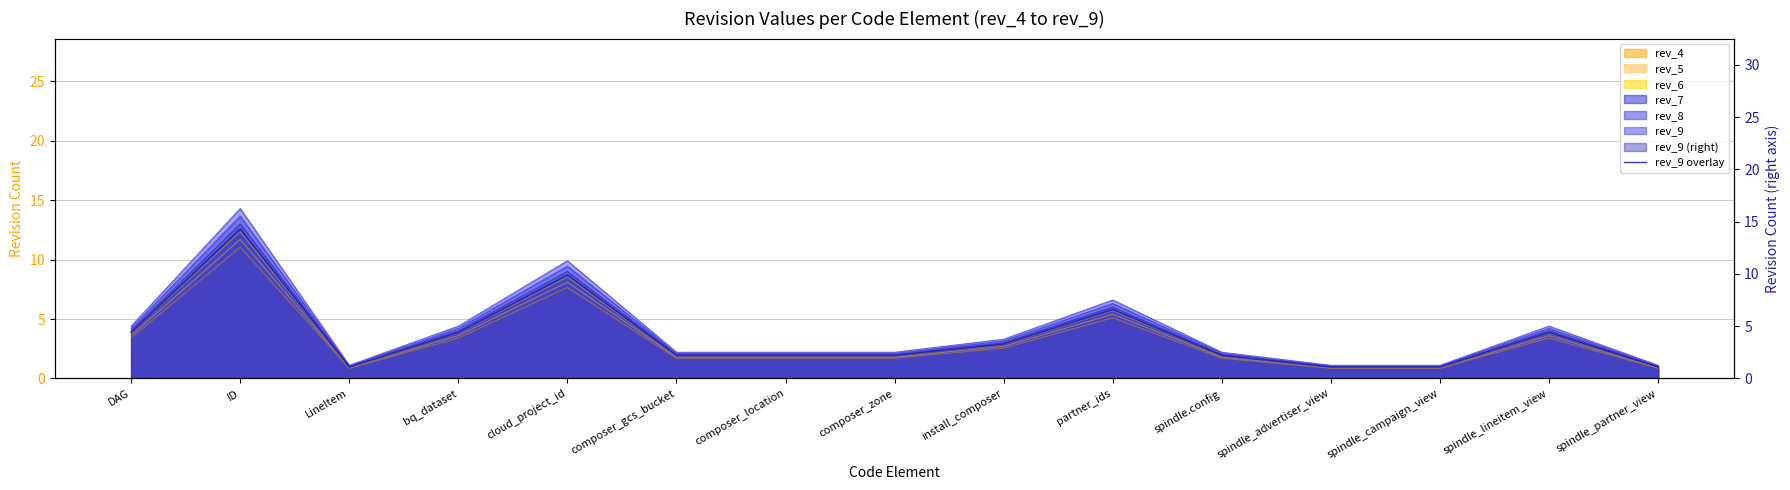

The value at cloud_project_id is 5.1. True or false?

False